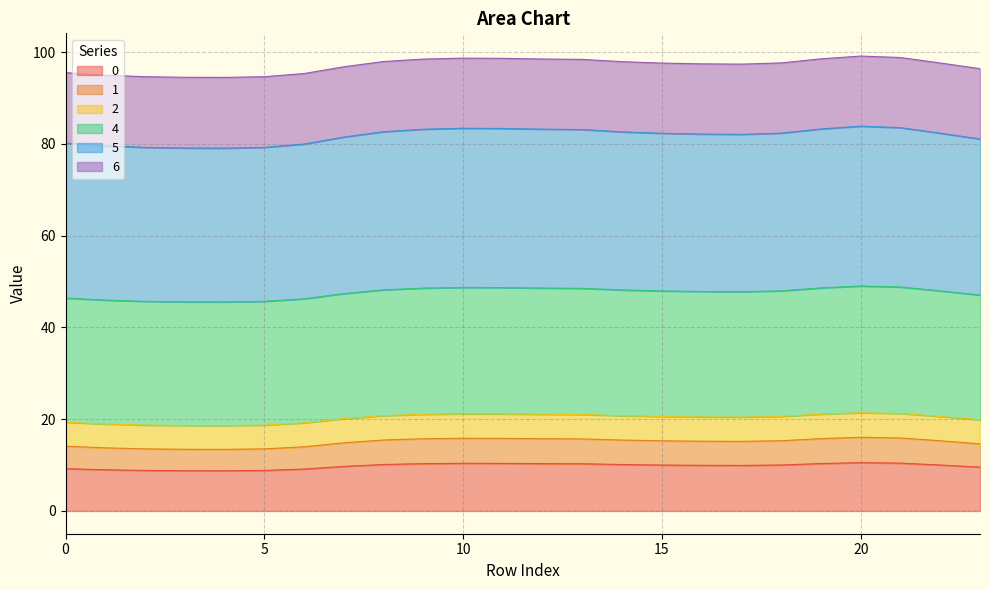

What is the difference between the highest and lowest values at 7?

87.1